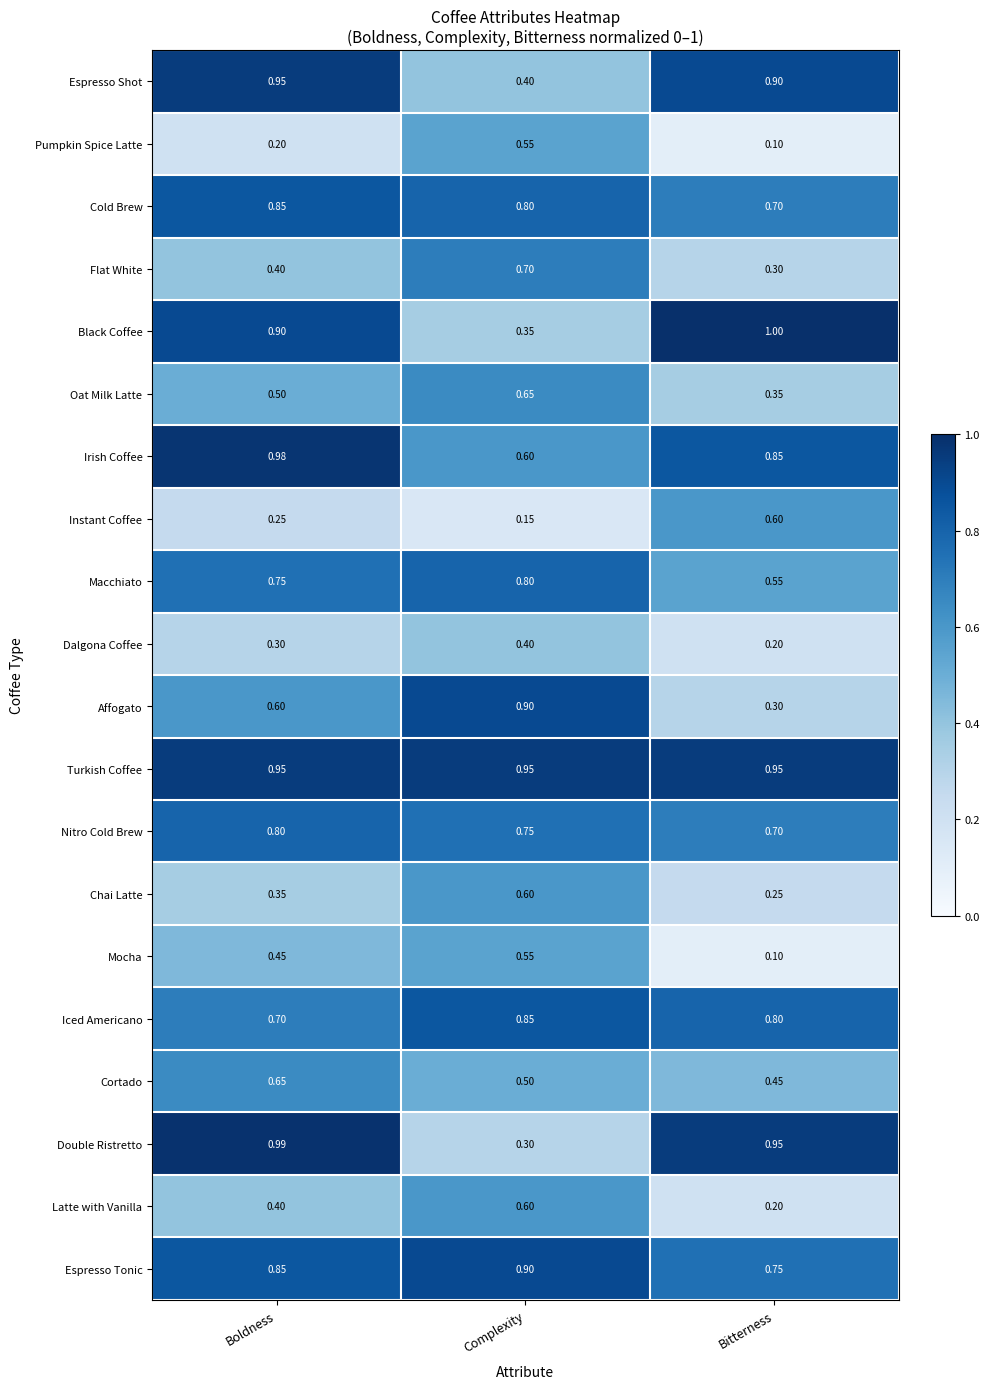

At which category does the chart reach its peak across all series?

Bitterness